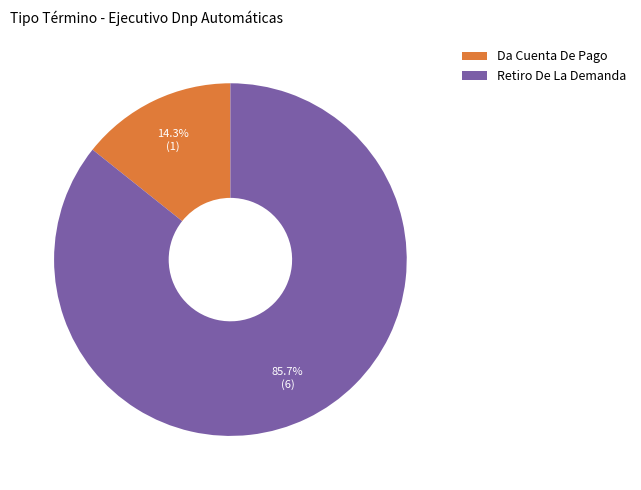

Which category has the biggest portion of the pie?

Retiro De La Demanda